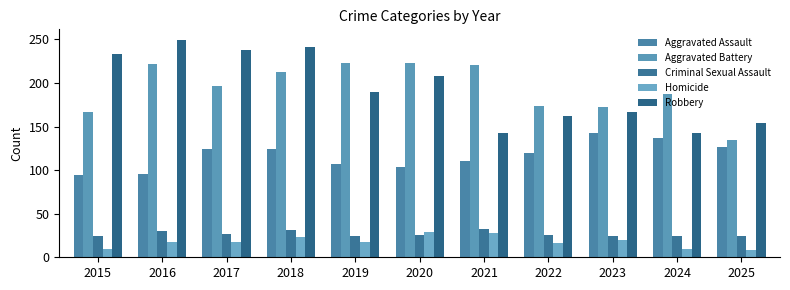

Is it true that Homicide equals 32 at 2018?

False